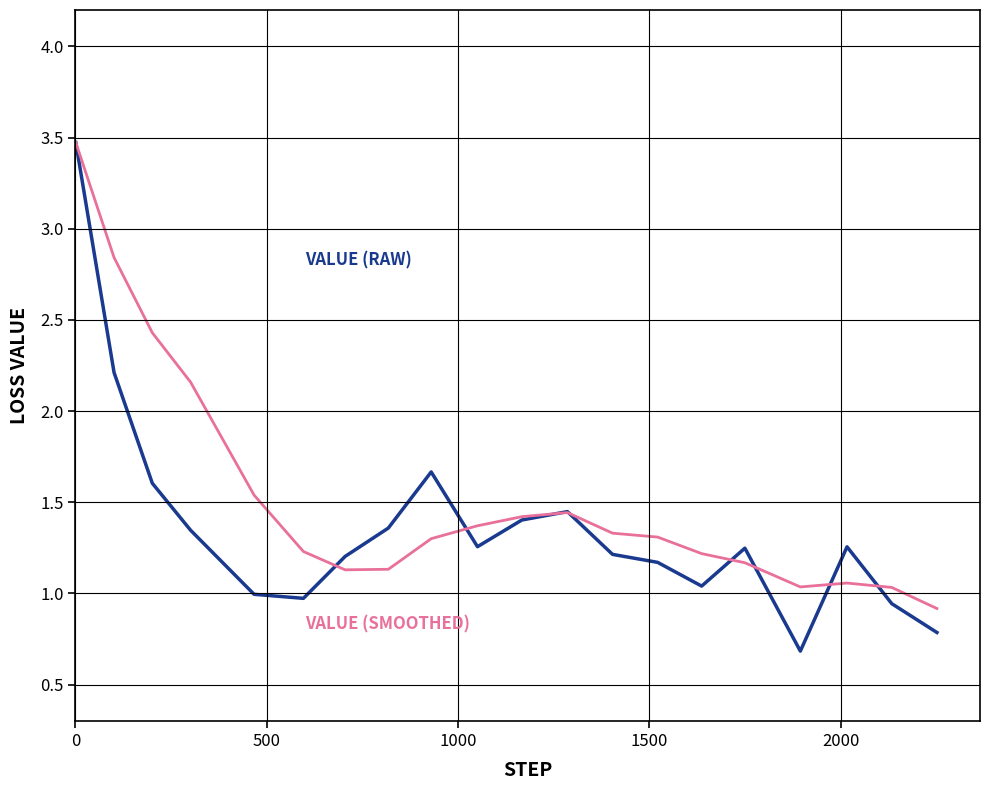

What is the greatest value displayed?

3.5